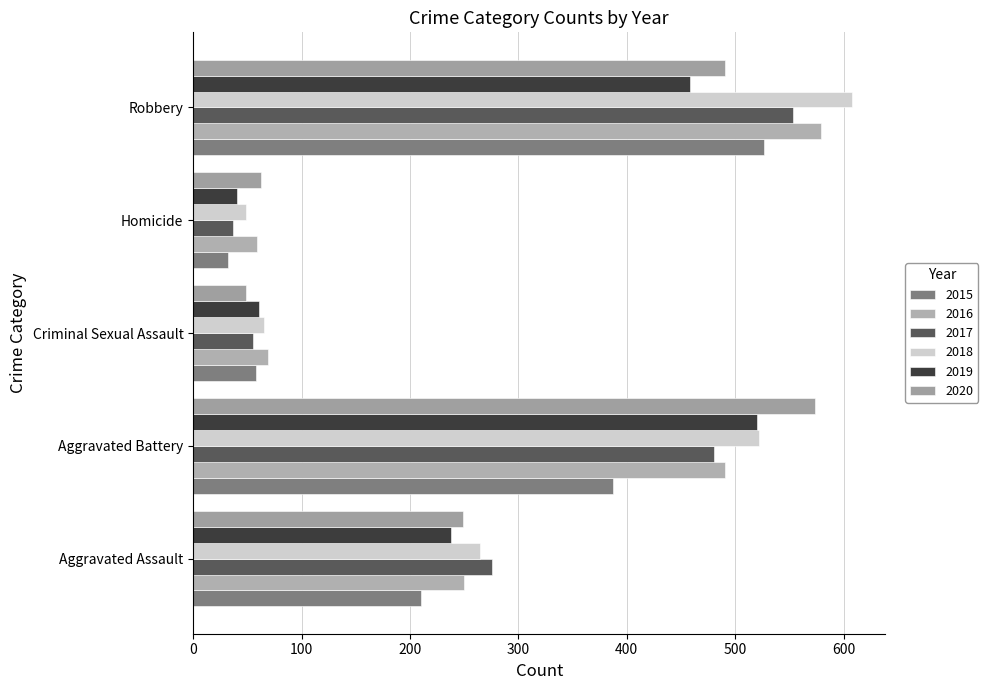

Is it true that 2018 equals 842 at Aggravated Battery?

False